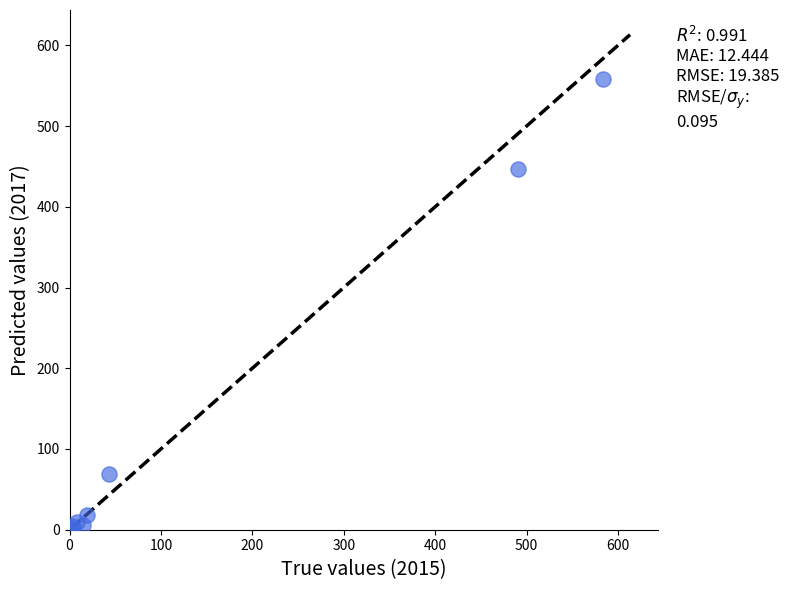

What Y value in the scatter plot is closest to 279?

447